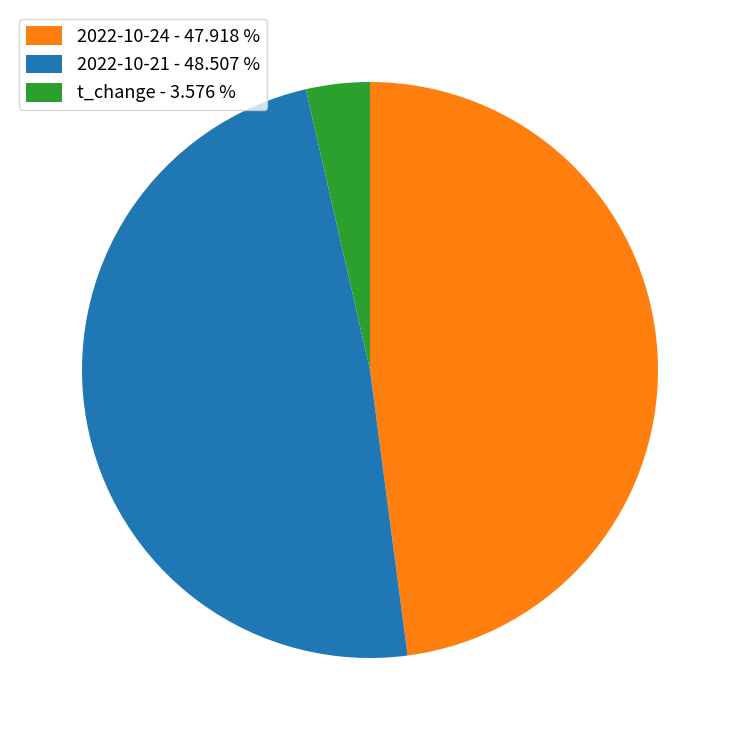

Approximately how many times larger is the value at 2022-10-21 - 48.507 % compared to 2022-10-24 - 47.918 %?

1.0